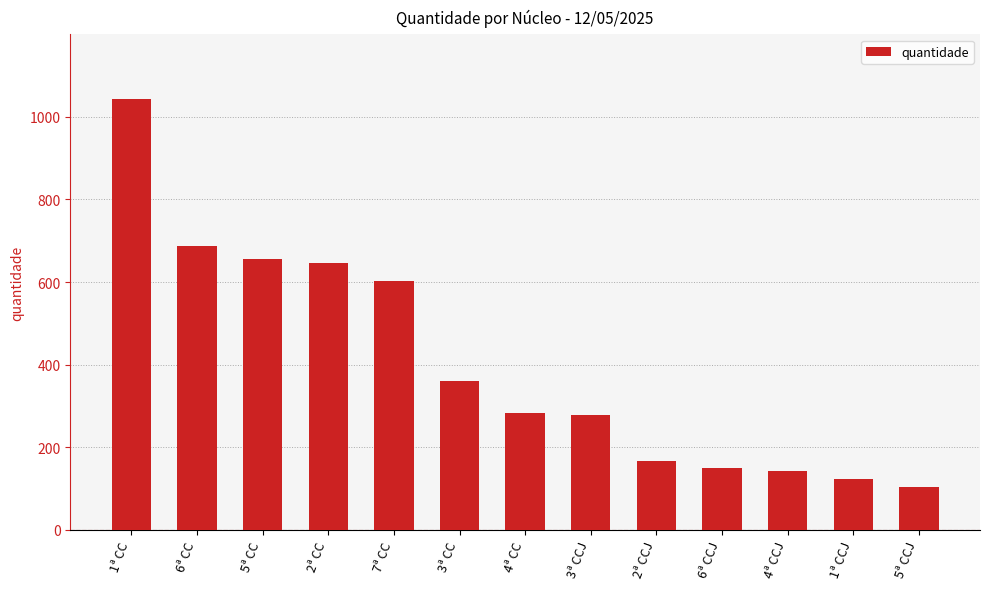

What is the minimum value shown in the chart?

103